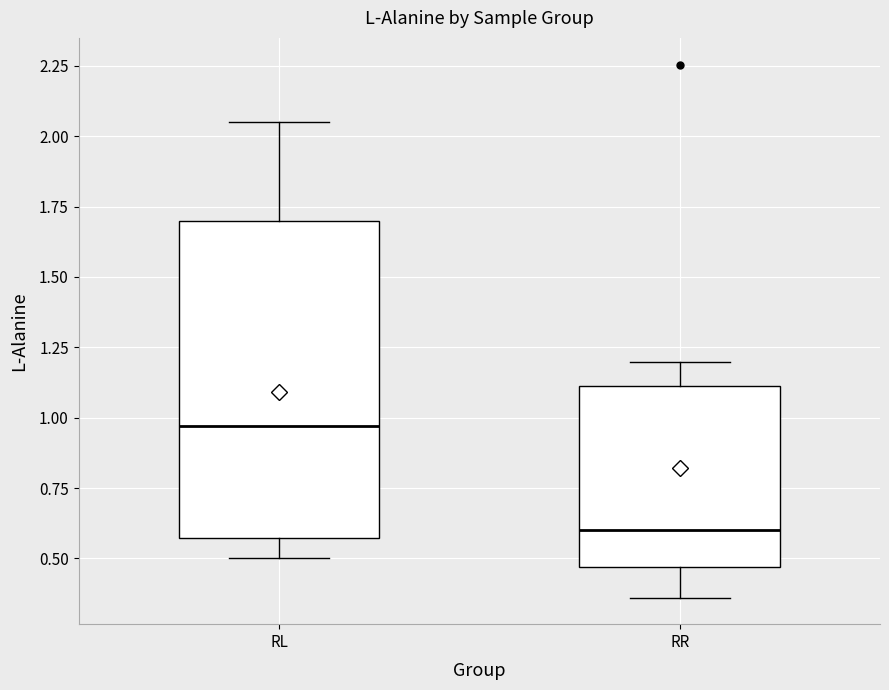

Which box has the highest median line?

RL